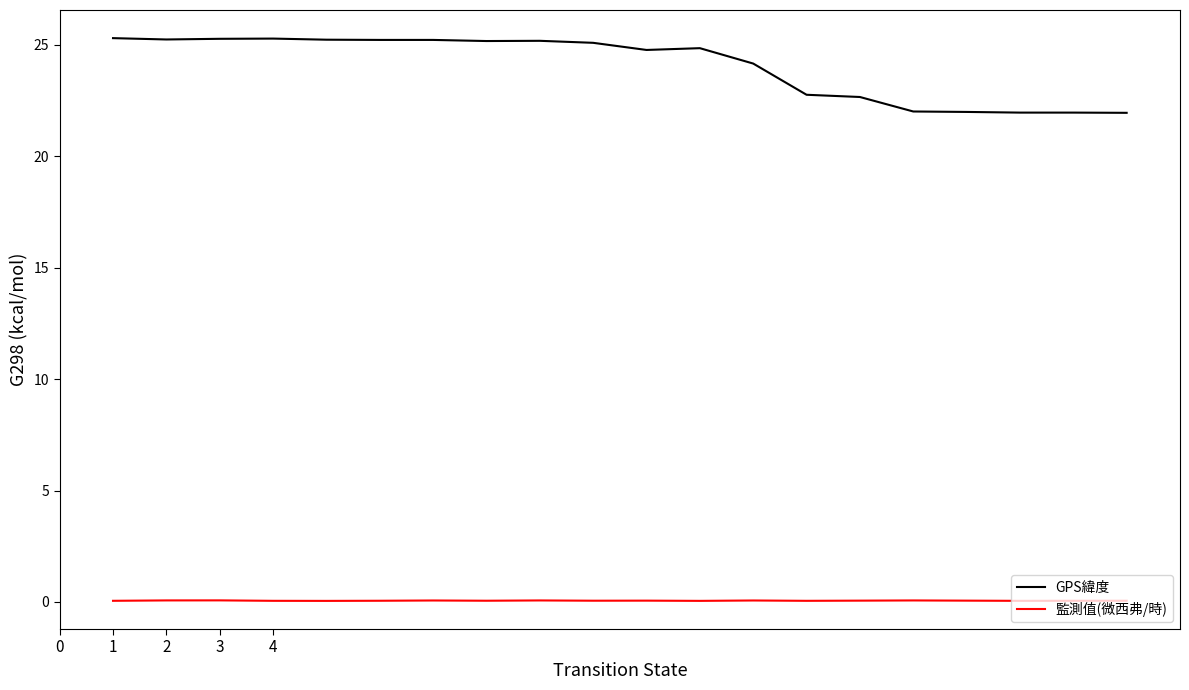

Which series has the largest total across all categories?

GPS緯度